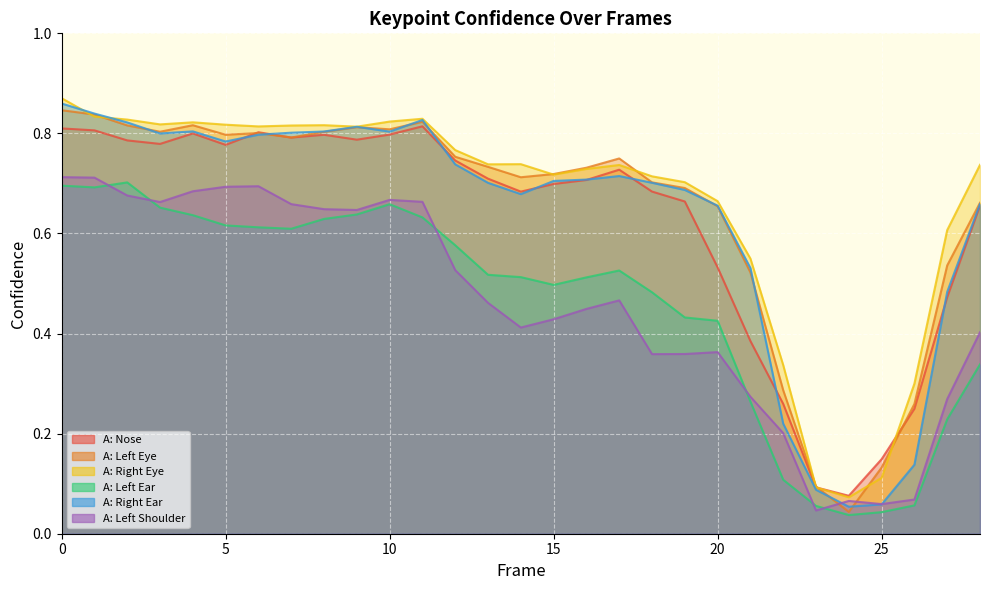

Between which two adjacent categories do a_left_eye_confidence and a_right_ear_confidence first intersect?

2 and 3